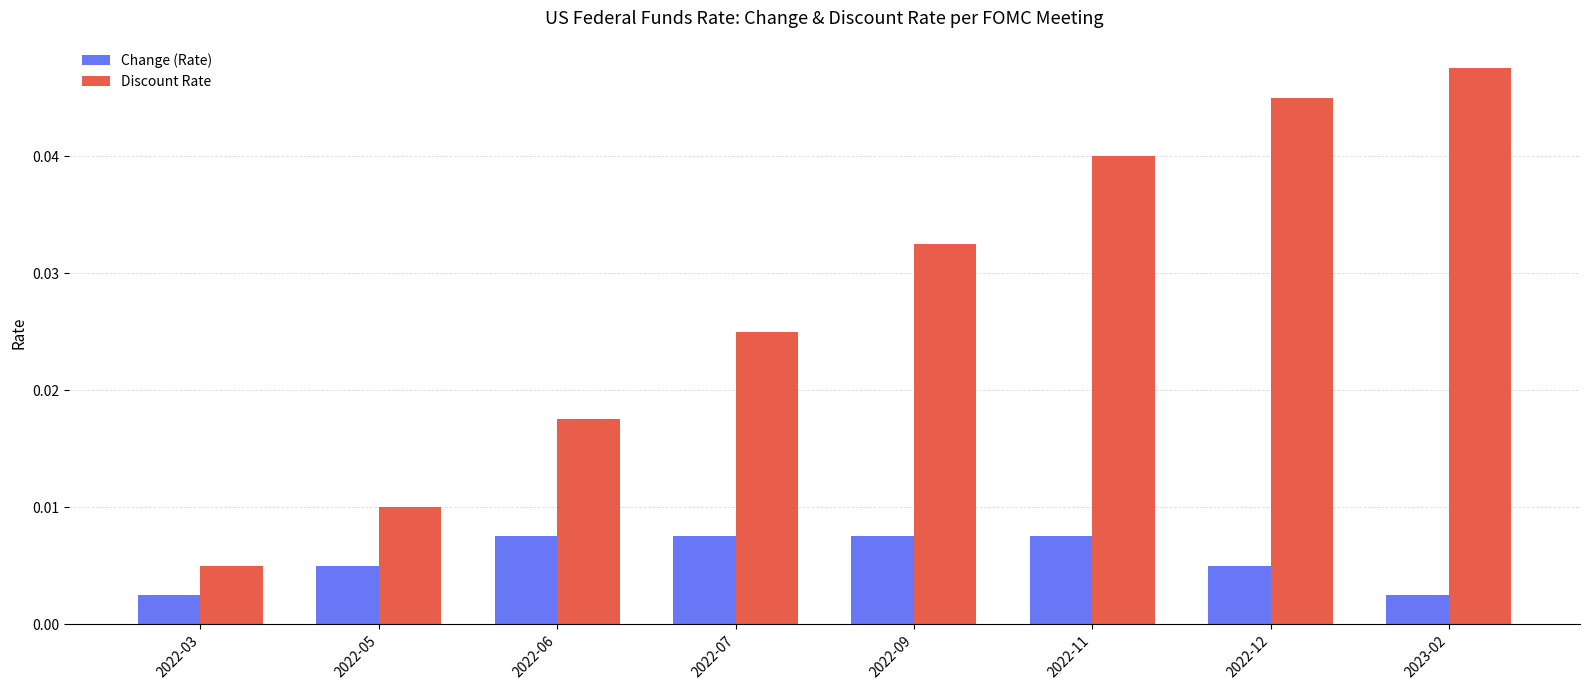

List the series in order of their overall mean, lowest first.

Change (Rate), Discount Rate